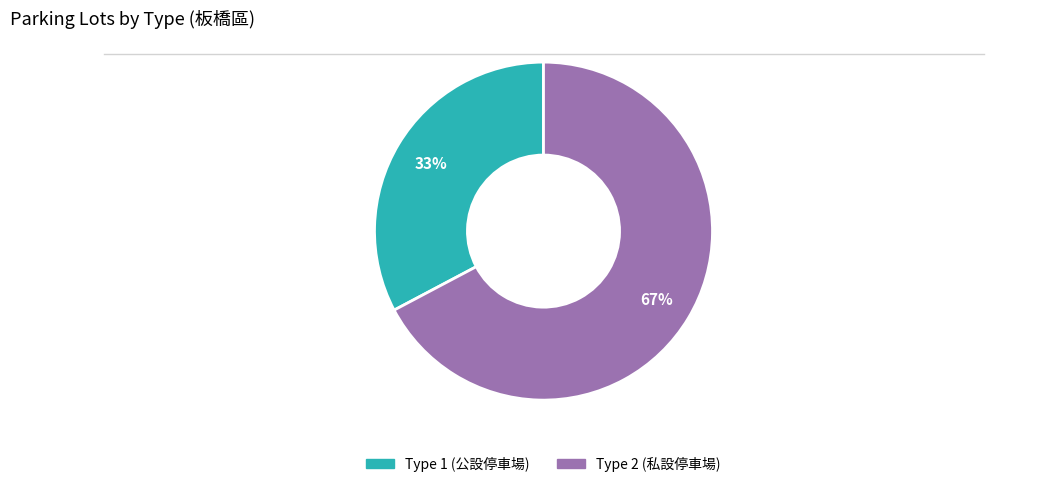

Rank the categories by value from lowest to highest.

Type 1, Type 2